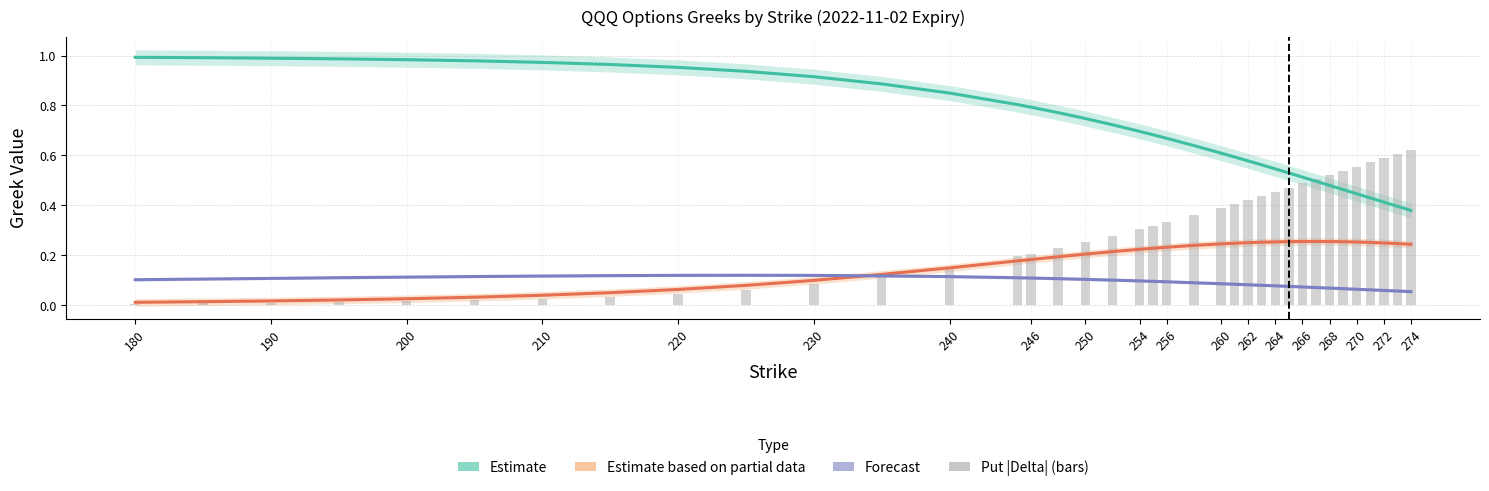

What is the sum of all Call Vega (Partial Estimate) values?

6.4